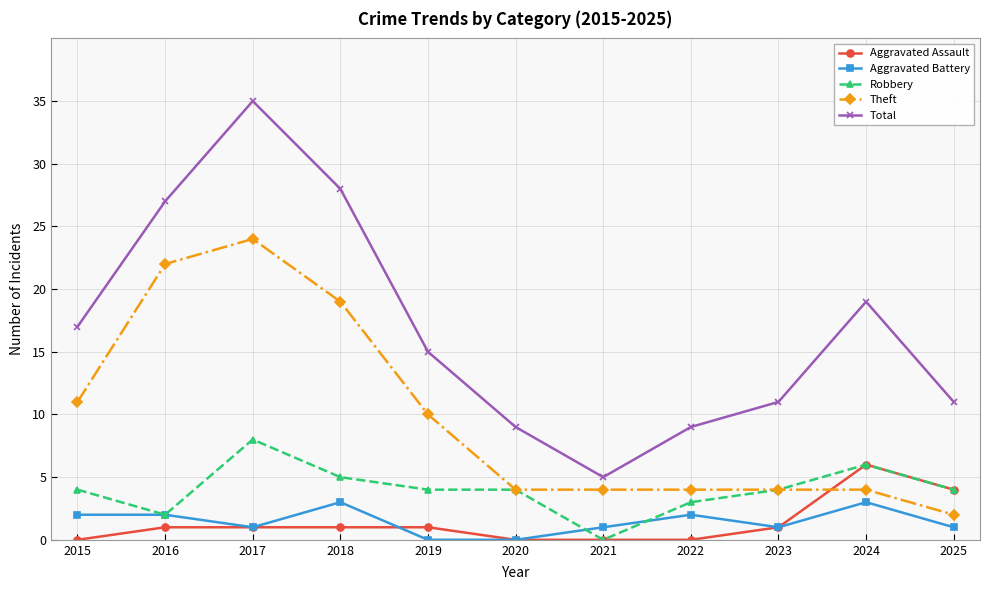

What is the total value across all series at 2022?

18